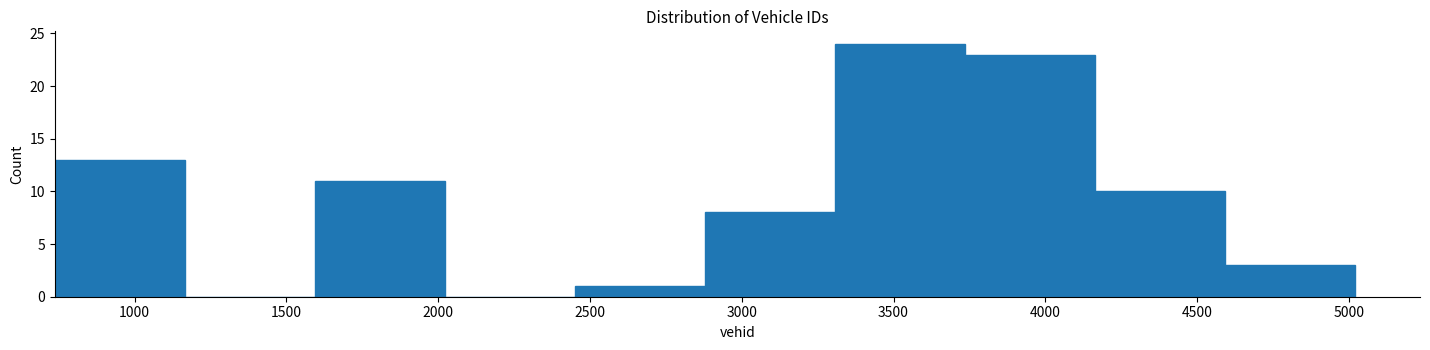

Which range on the x-axis has the tallest bar?

3300 to 3750